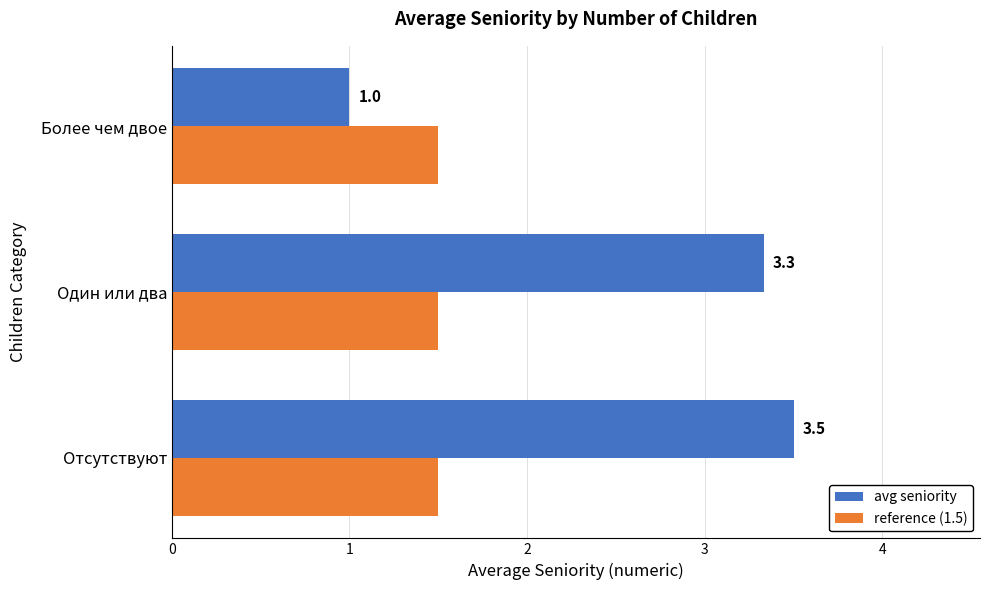

At how many categories does at least one series exceed 2?

2